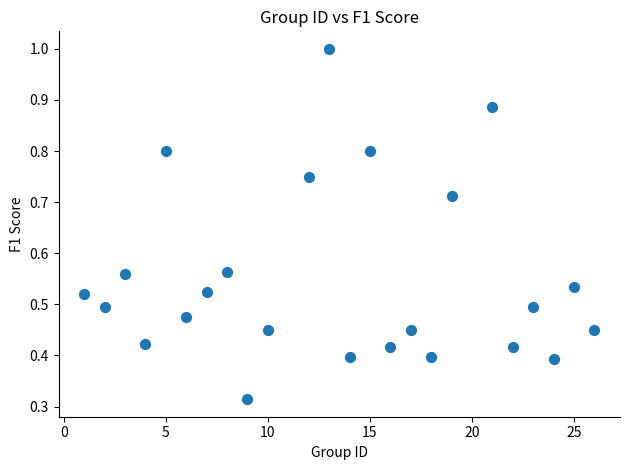

What is the range of X values (max minus min)?

25.0